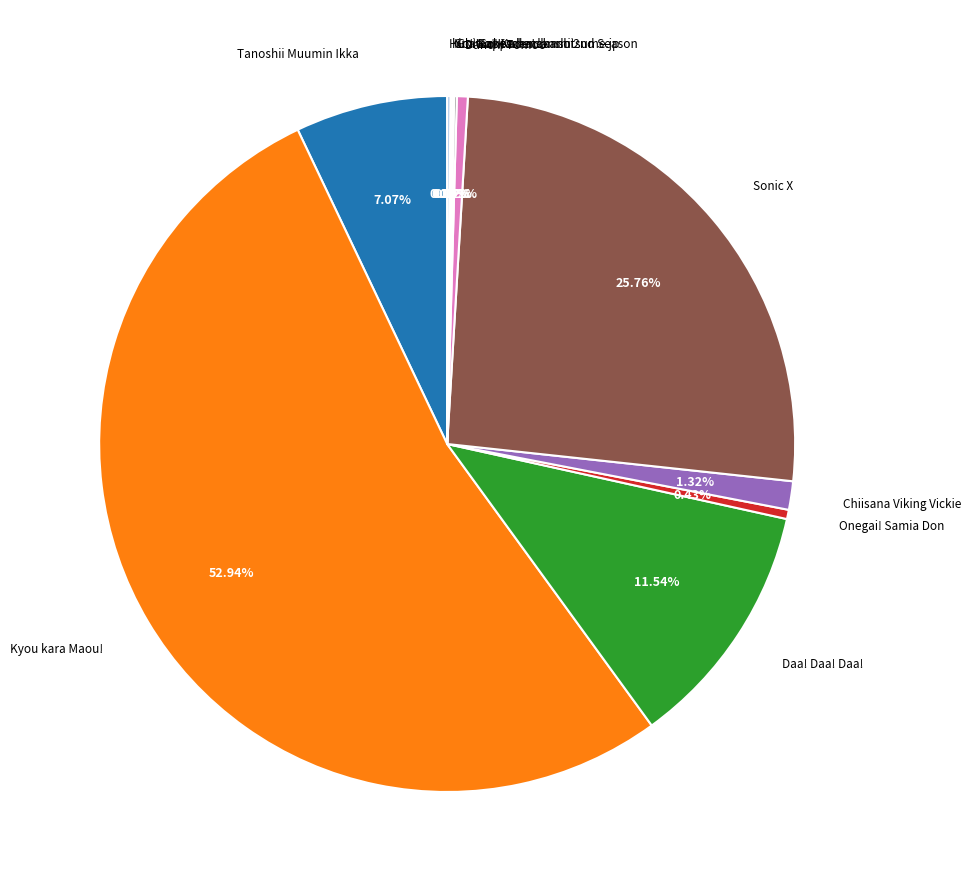

Does any single category account for the majority?

Yes